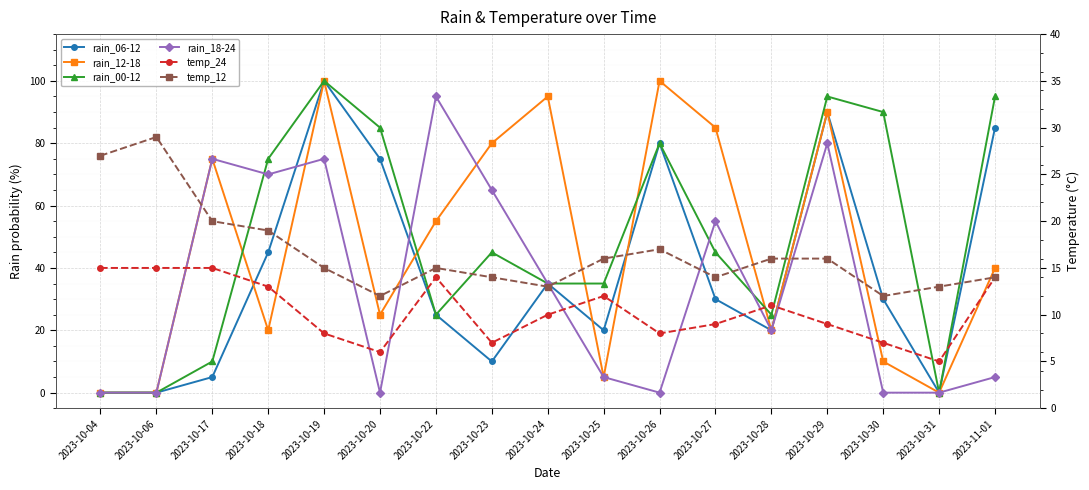

What is the difference between the highest and lowest values at 2023-10-25?

30